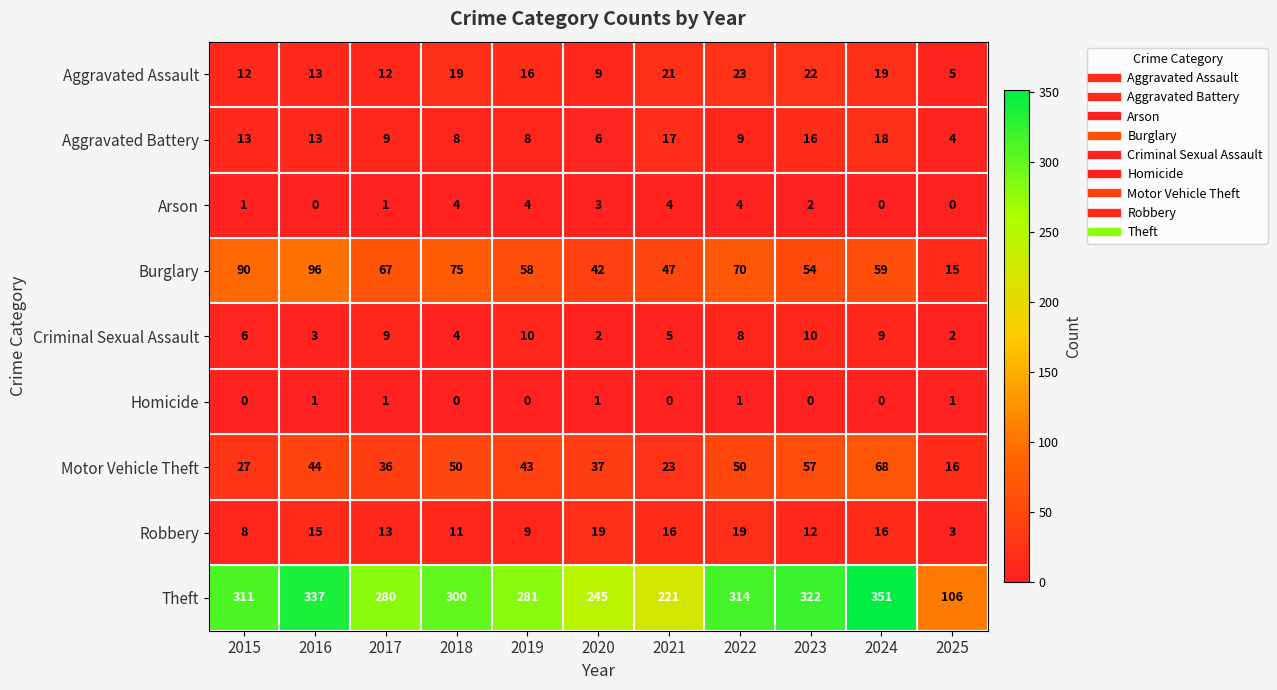

Which series has the widest spread of values?

Theft